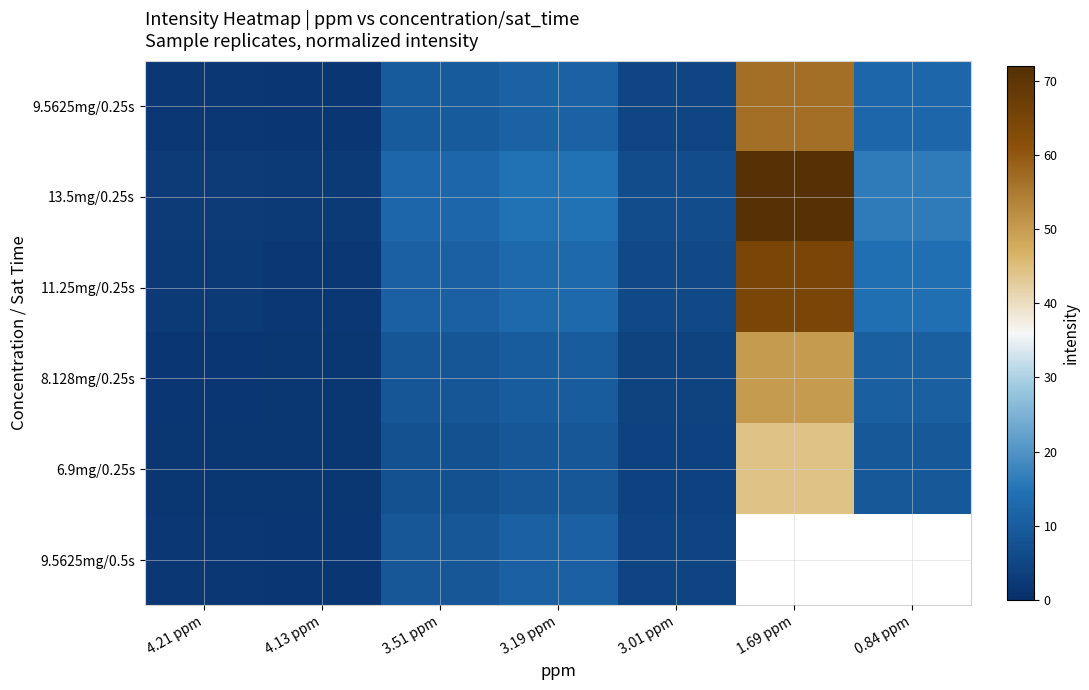

At which label is 9.5625mg/0.5s closest to 6?

3.01 ppm